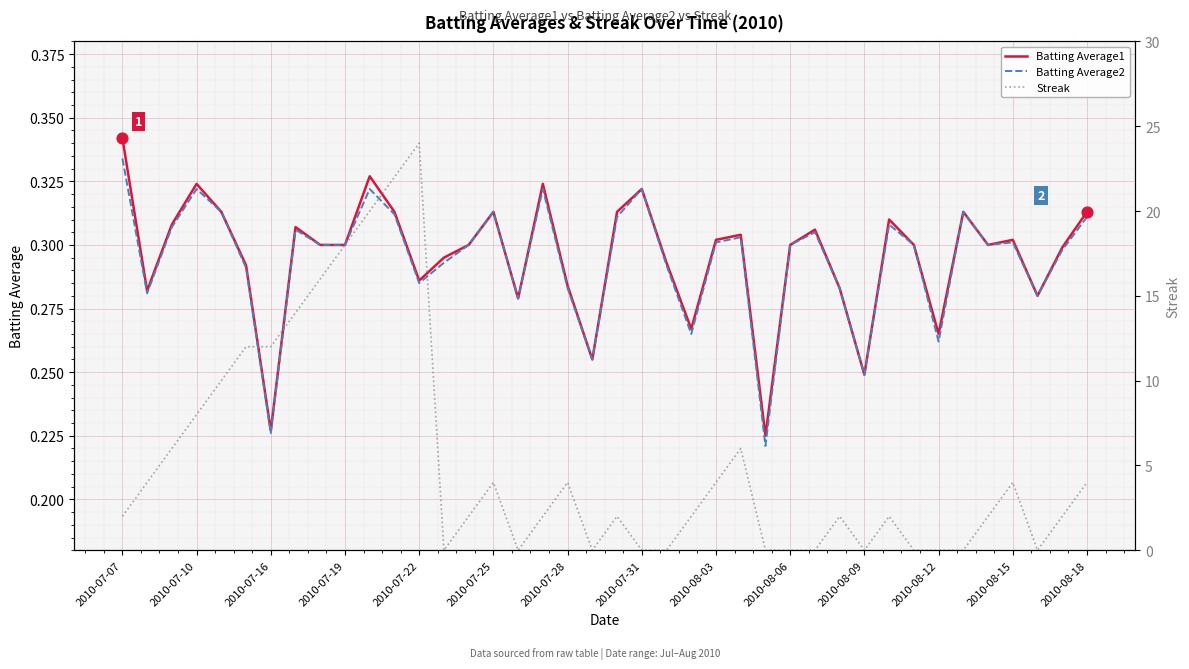

What are all the series names shown in the legend?

Batting Average1, Batting Average2, Streak